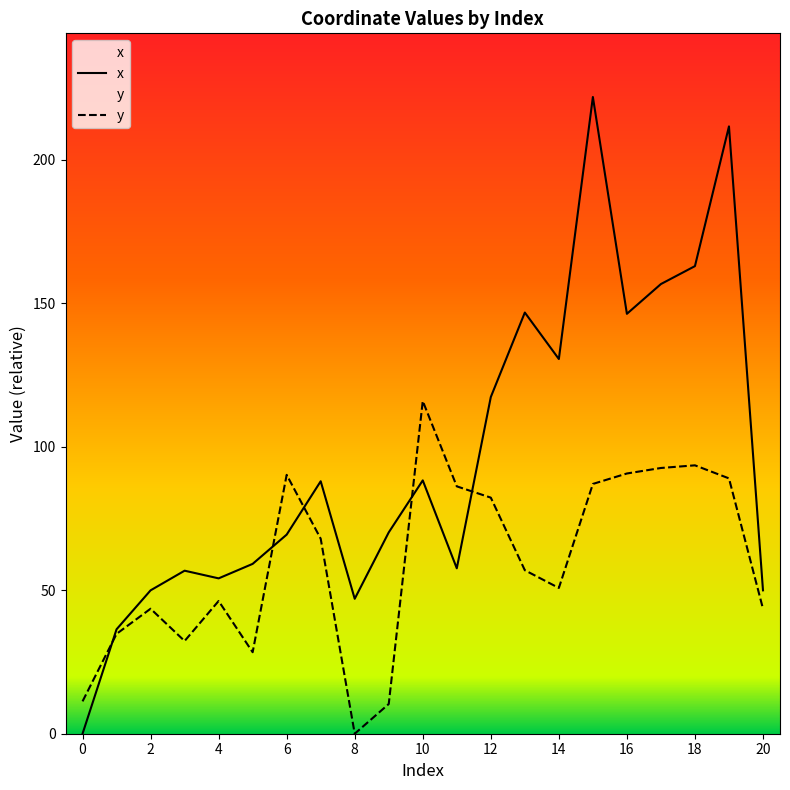

List the series in order of their peak value, lowest first.

y, x